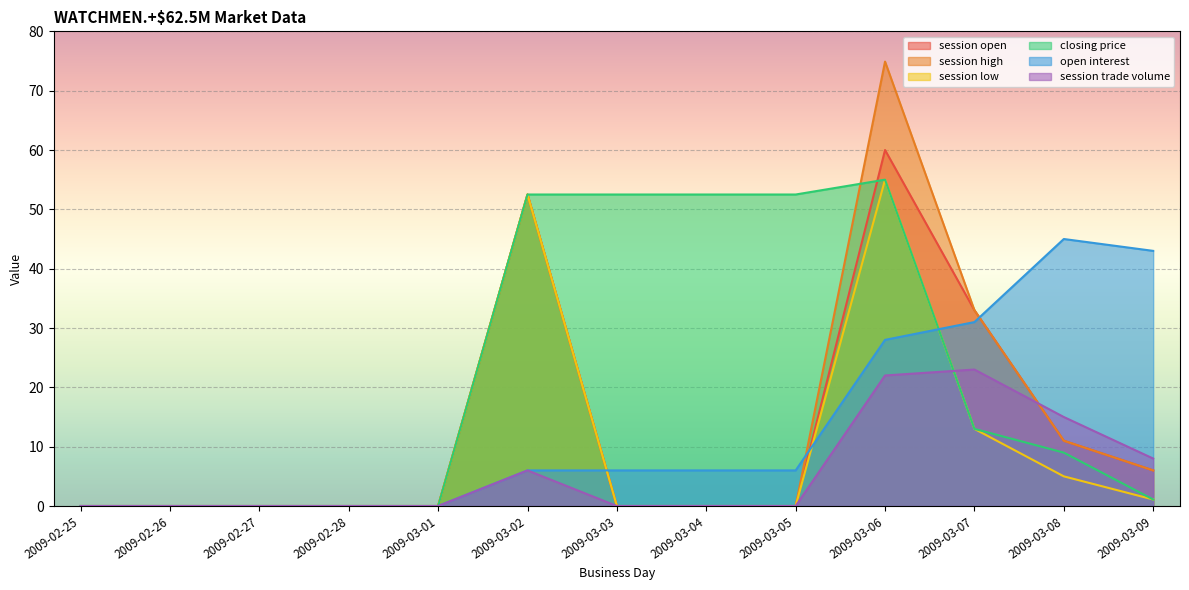

True or false: open interest has more than 1 interior local peaks.

False